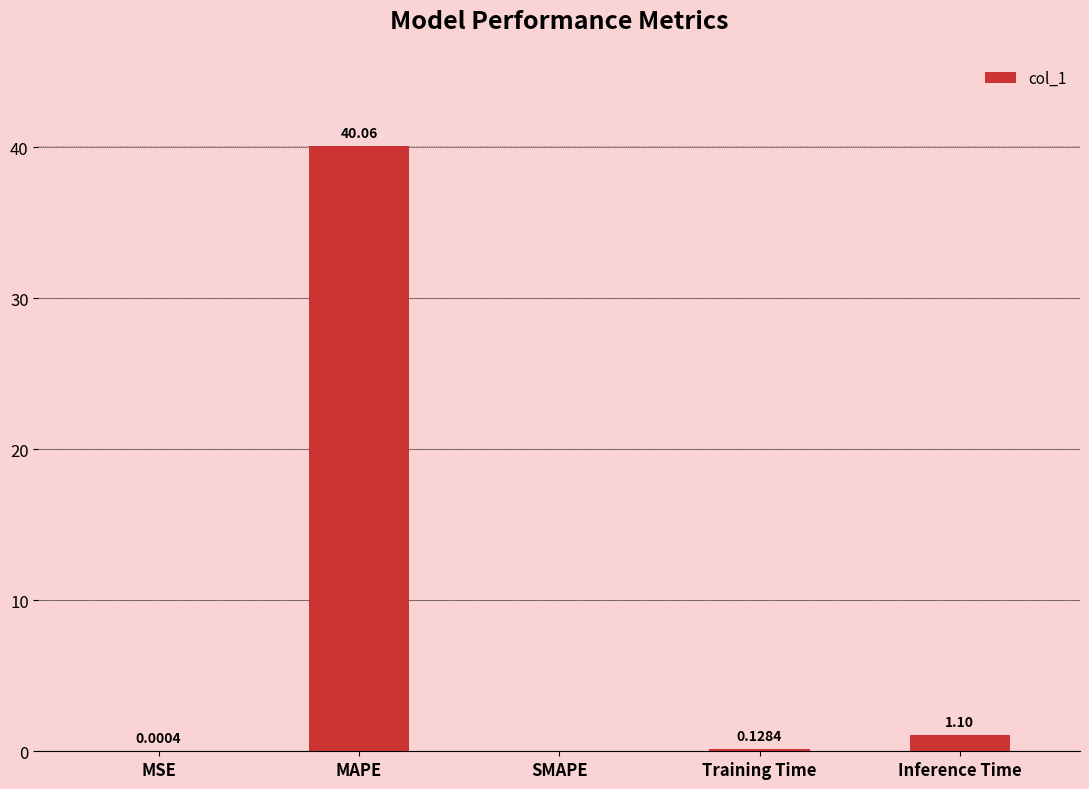

What is the sum of all values?

41.3